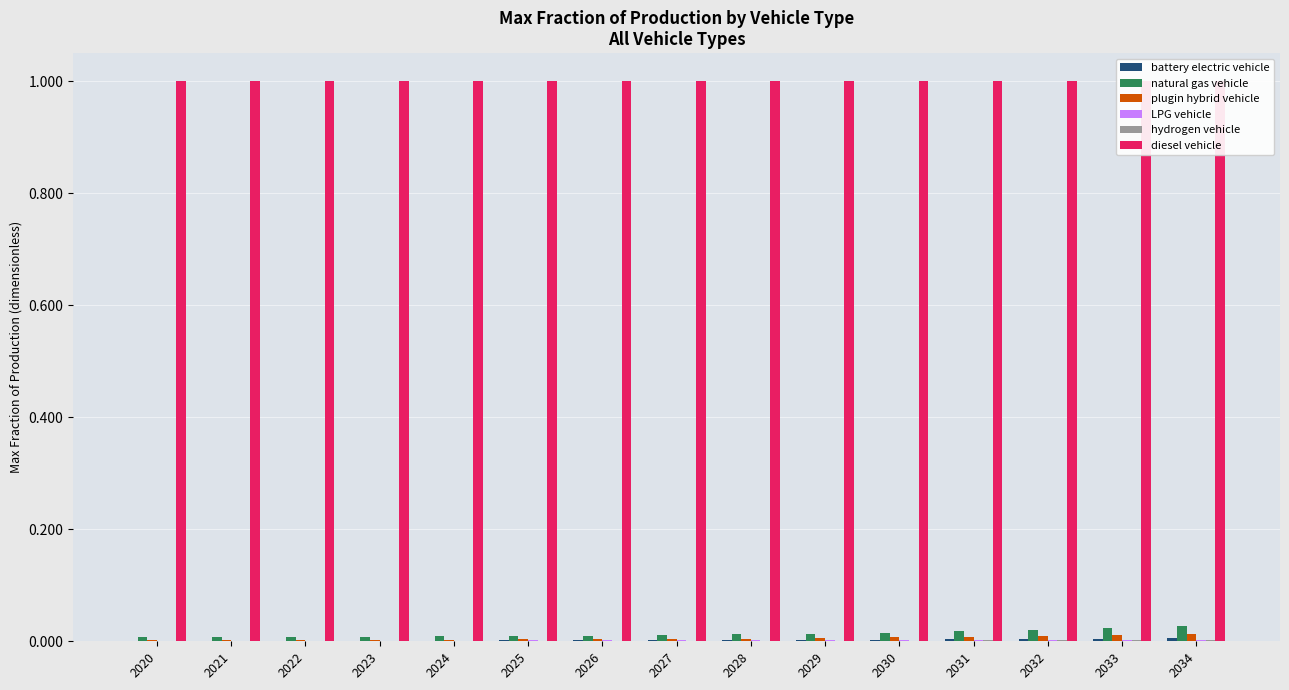

Which series has the largest total across all categories?

diesel vehicle